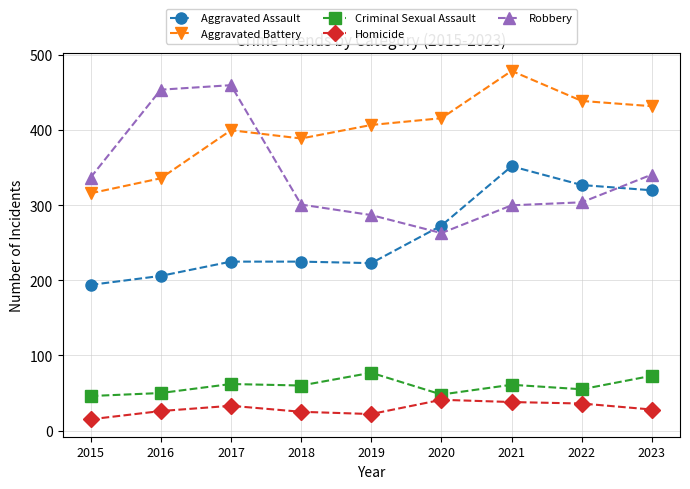

True or false: Homicide and Criminal Sexual Assault intersect in this chart.

False